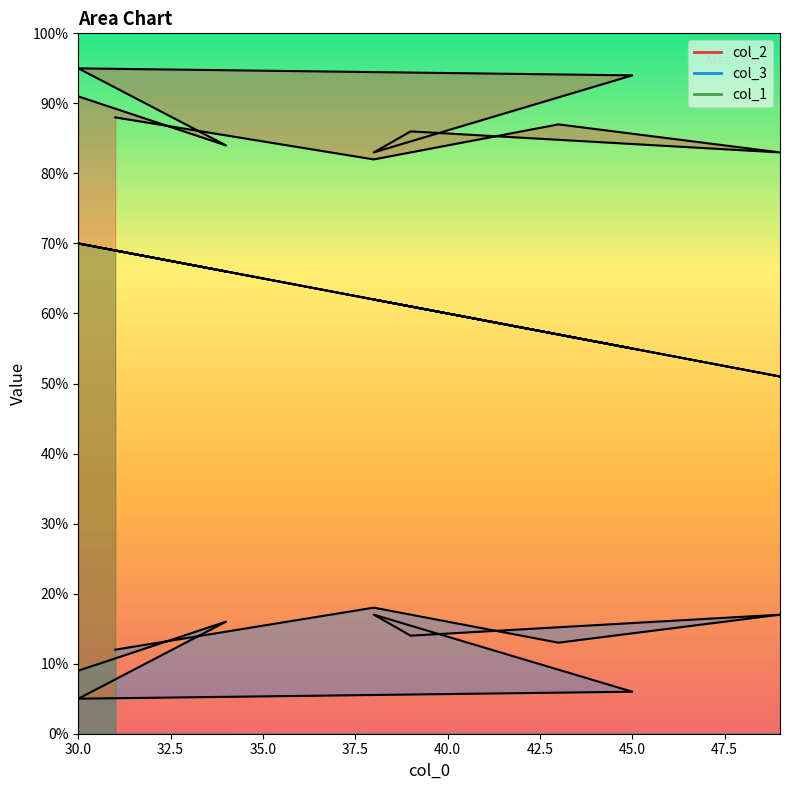

Where is the first local maximum for col_3?

38